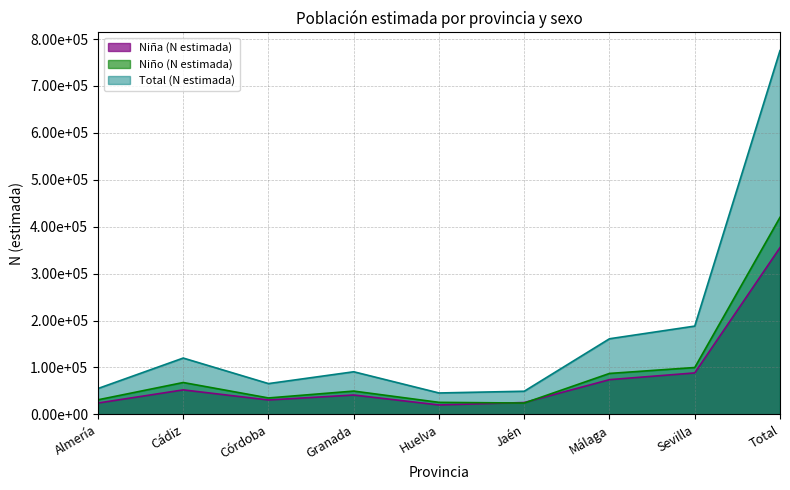

Rank the series by their average value, from lowest to highest.

Niña (N estimada), Niño (N estimada), Total (N estimada)